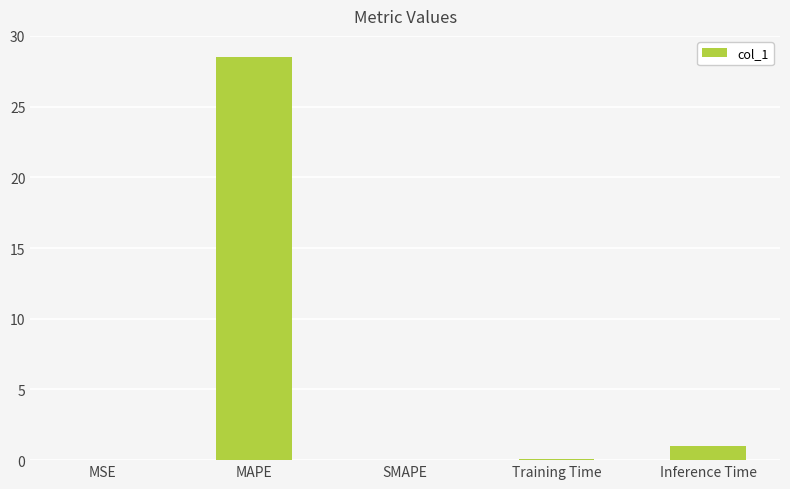

What is the sum of the values at MSE and MAPE?

28.5